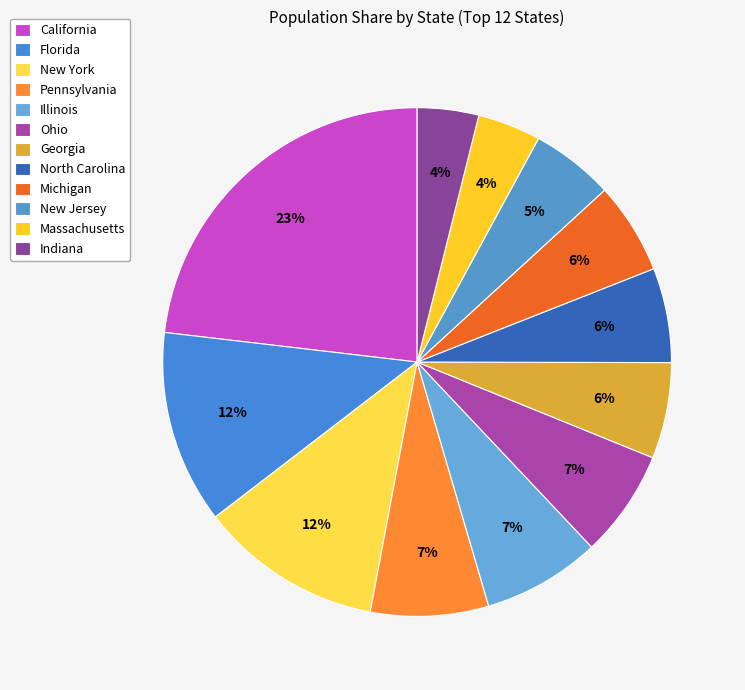

To the nearest percent, what is the difference between the California and Georgia slice percentages?

17%